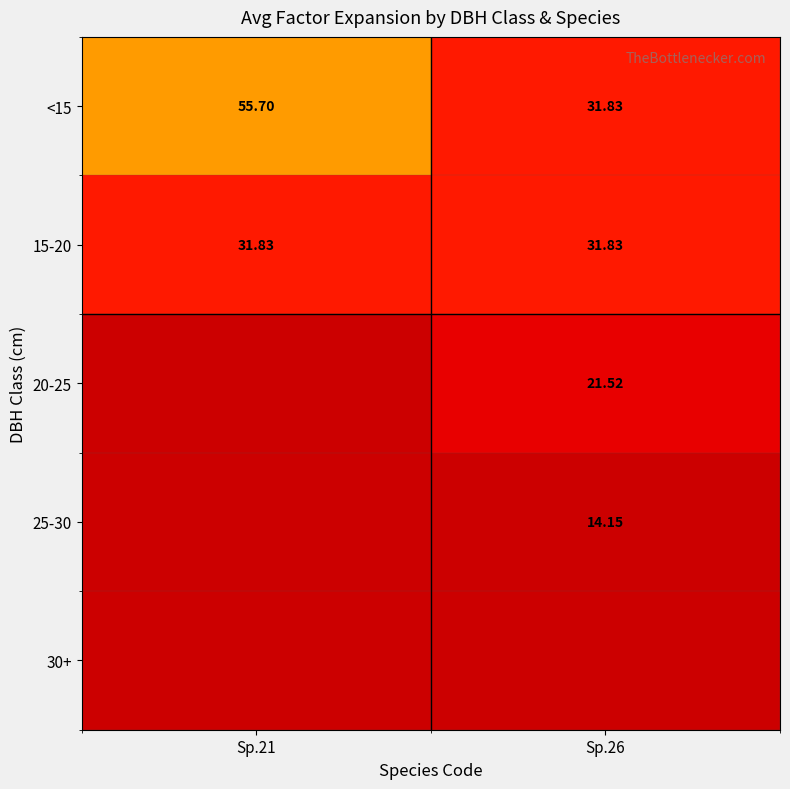

At how many categories does at least one series exceed 41?

1